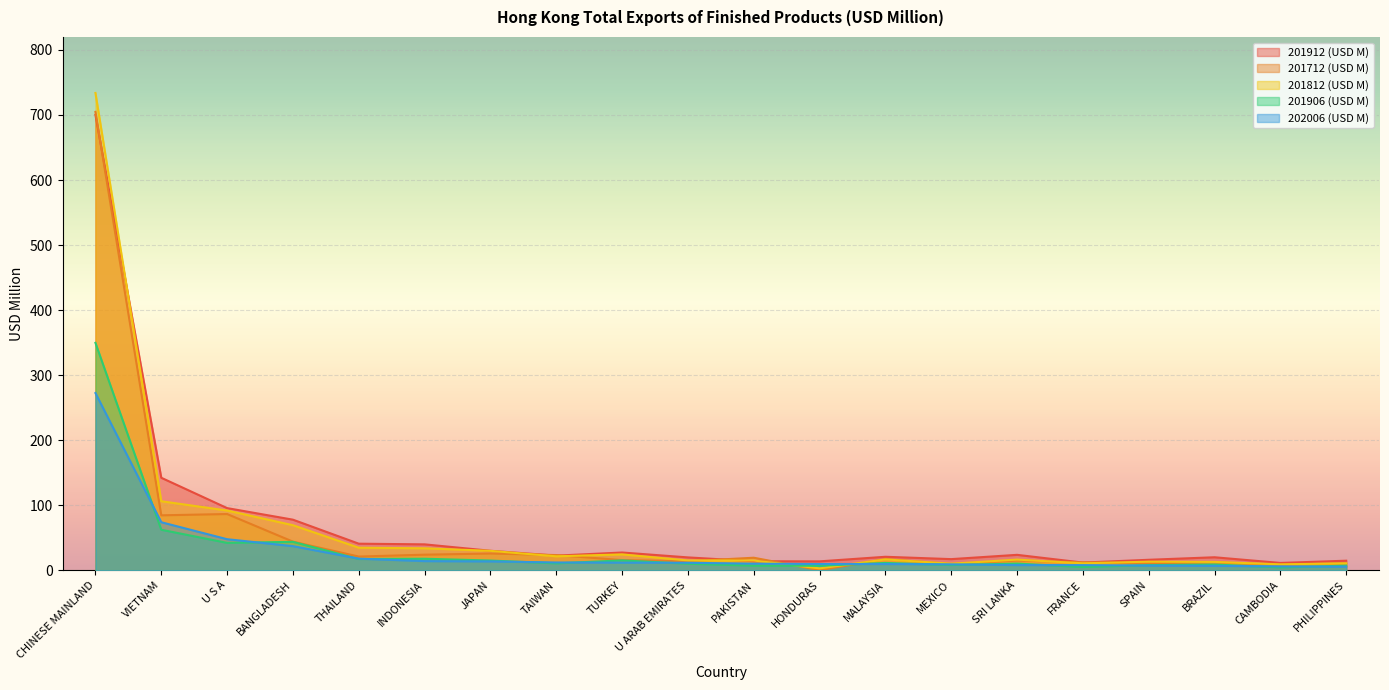

Where is 202006 (USD M) nearest to the value 138?

VIETNAM